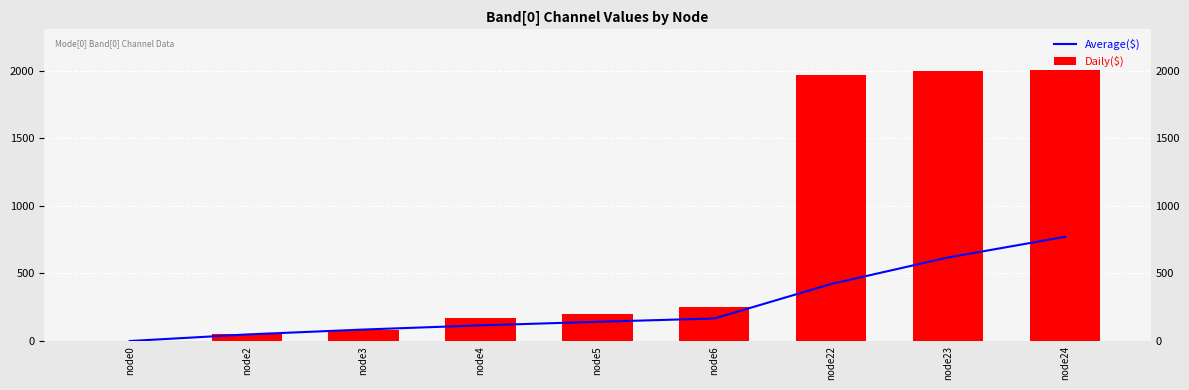

Reading left to right, extract all data points from this chart.

Average($): node0=0.0	node2=48.3	node3=84.9	node4=115.7	node5=142.1	node6=166.6	node22=422.1	node23=617.8	node24=770.5
Daily($): node0=0.0	node2=49.0	node3=81.0	node4=167.0	node5=203.0	node6=255.0	node22=1968.0	node23=1999.0	node24=2004.0